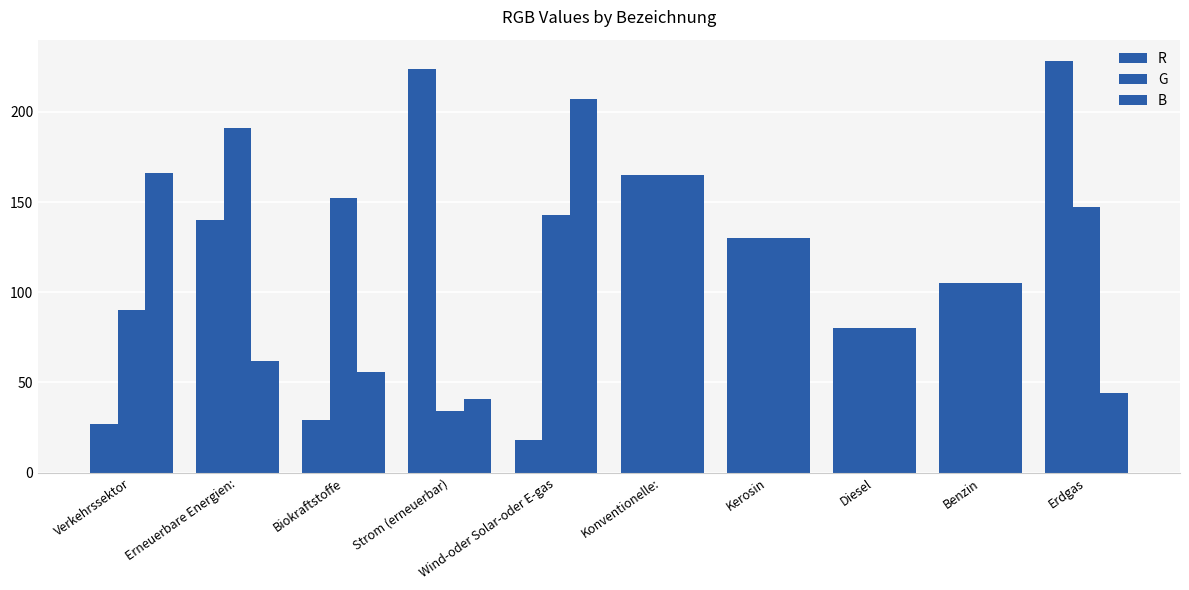

At Erneuerbare Energien:, list the series in order from smallest to largest.

B, R, G